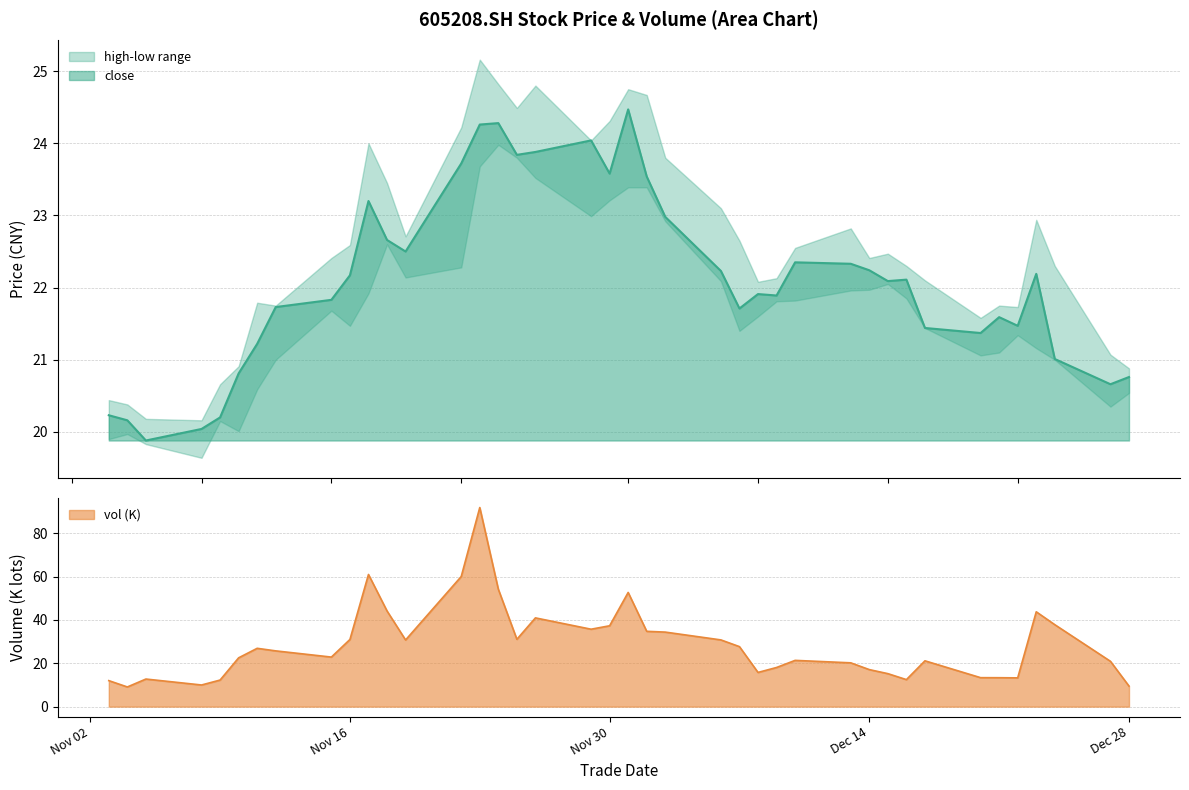

At how many categories does at least one series exceed 40?

8